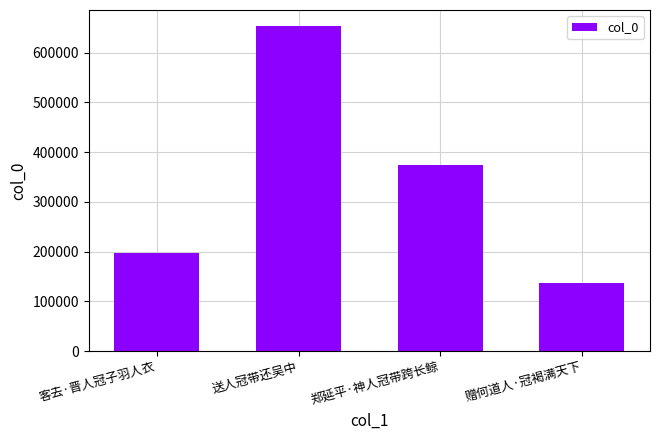

Rank the categories by value from highest to lowest.

送人冠带还吴中, 郑延平·神人冠带跨长鲸, 客去·晋人冠子羽人衣, 赠何道人·冠褐满天下